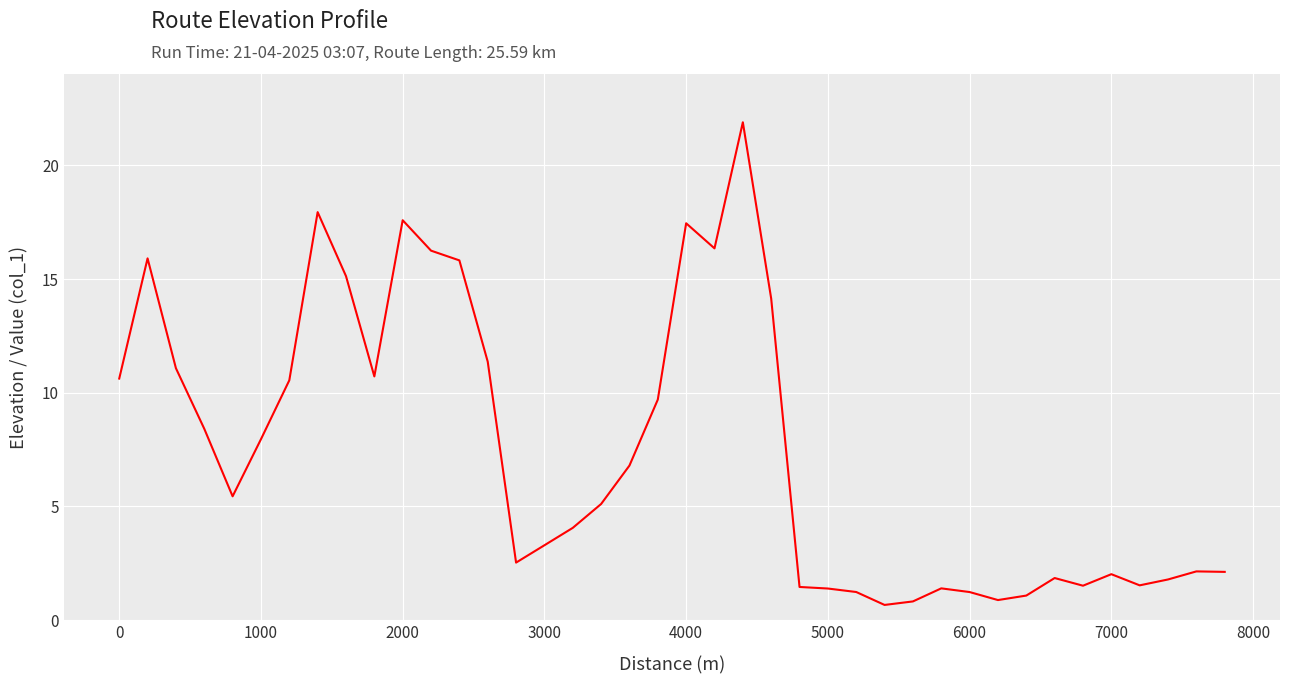

What is the maximum value shown in the chart?

21.9